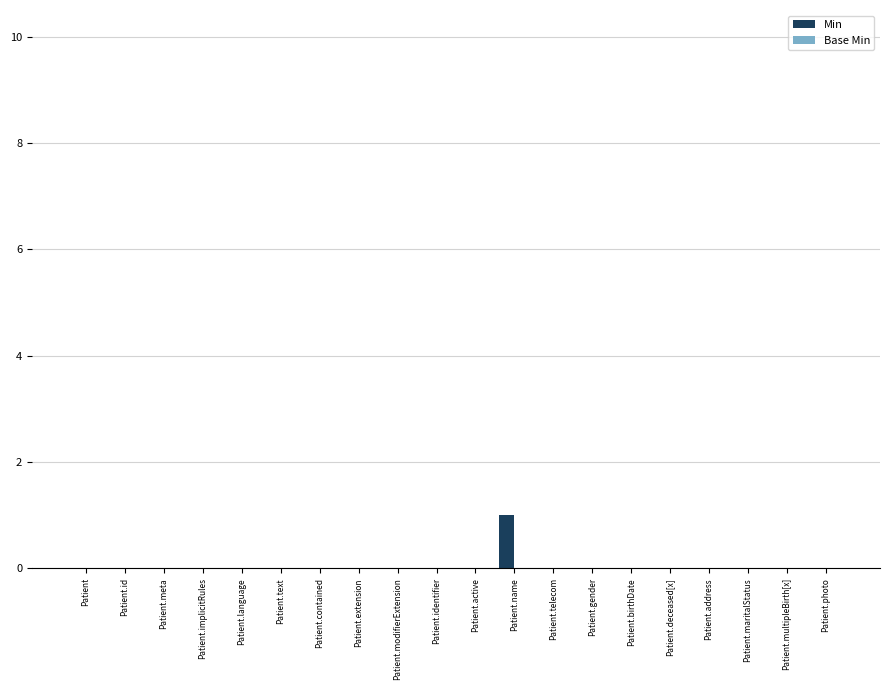

The chart shows a value of 0 at Patient.implicitRules. True or false?

True